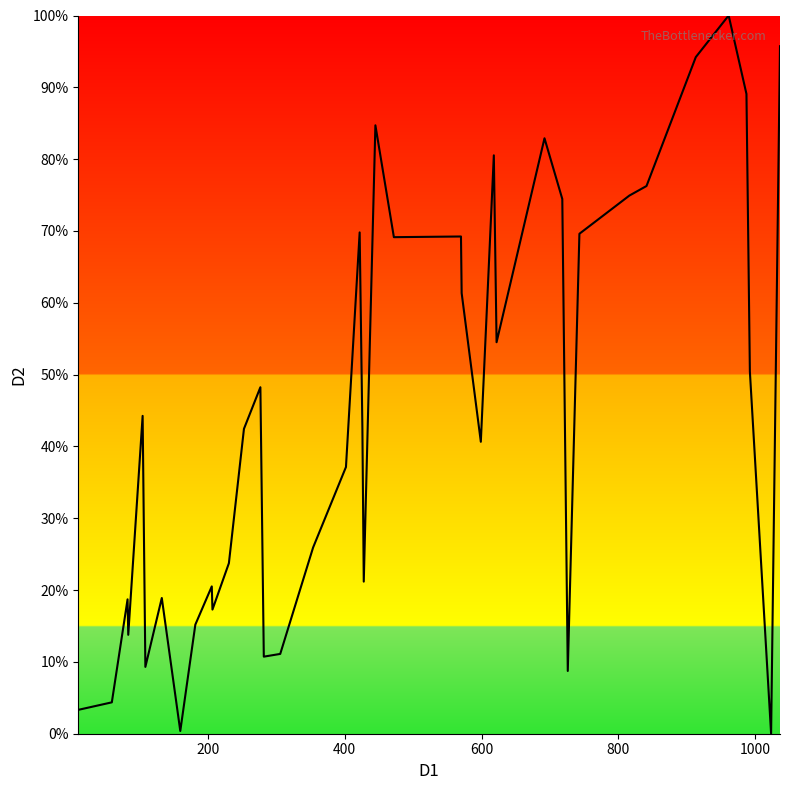

What is the value of the 40th point from the left?

95.7